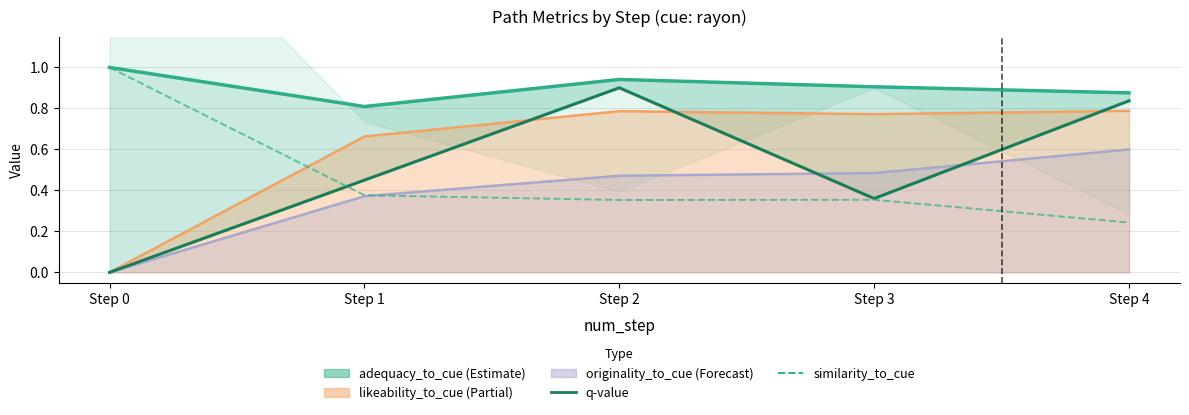

Does the chart display data point markers on the line(s)?

No